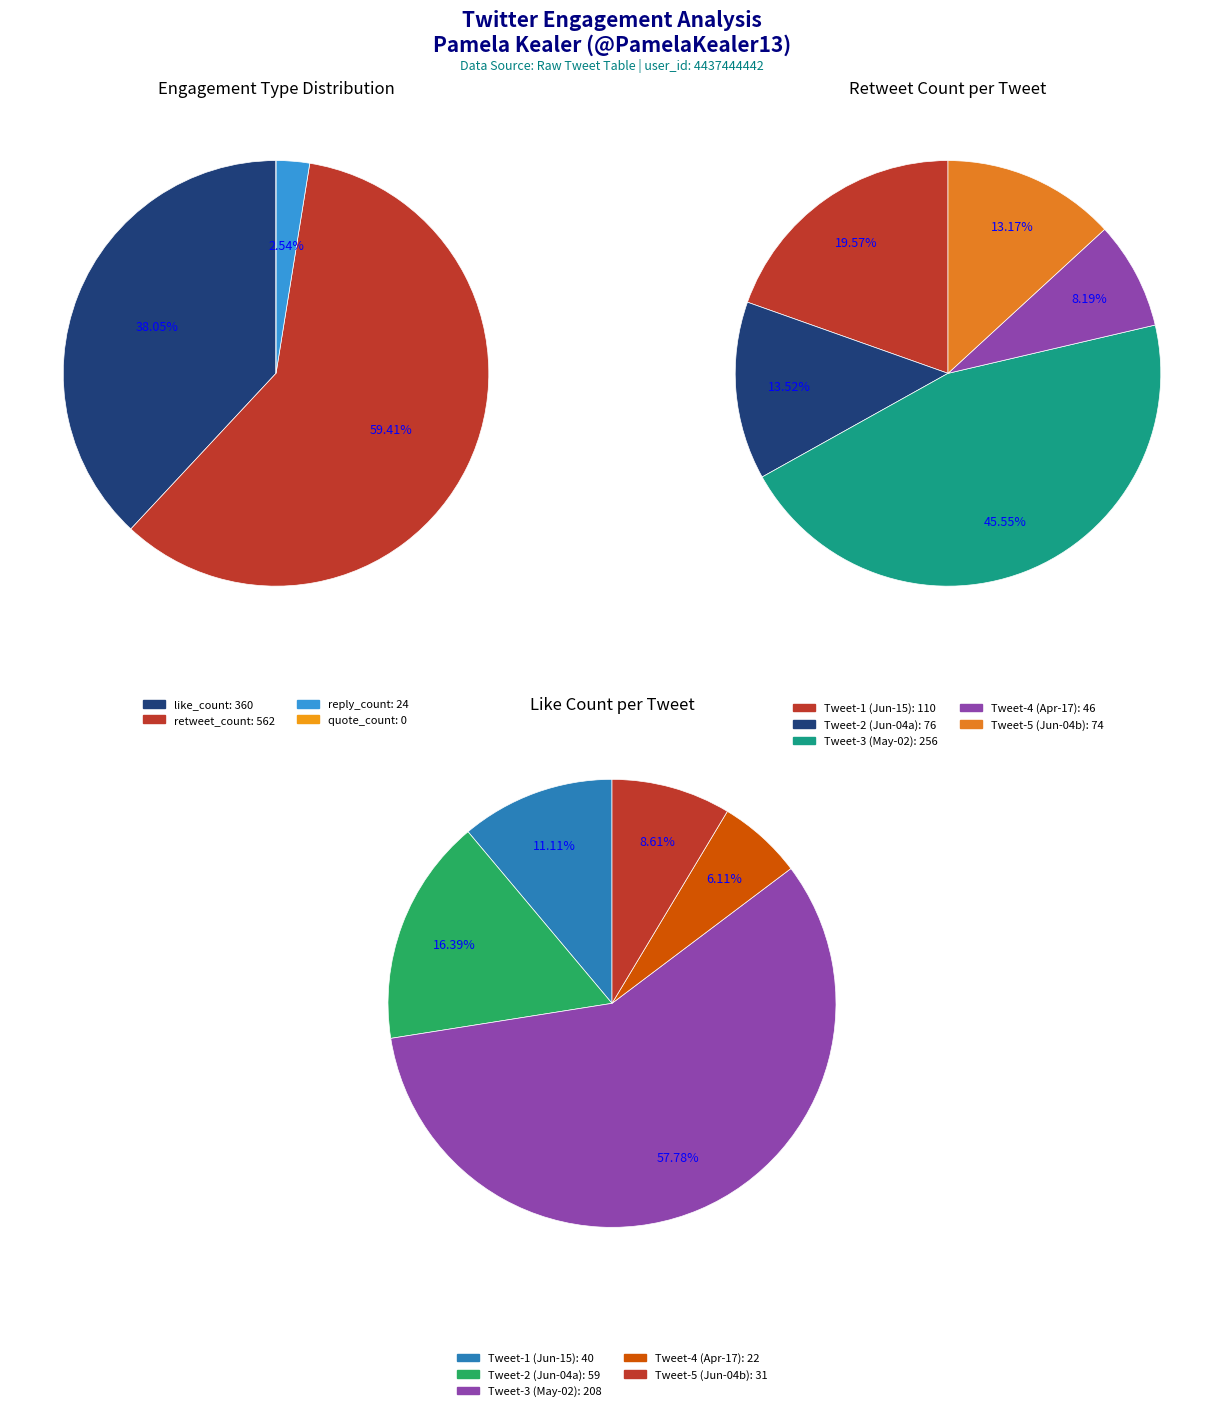

To the nearest percent, what percentage of the pie is Tweet-5
(2016-06-04)?

13%